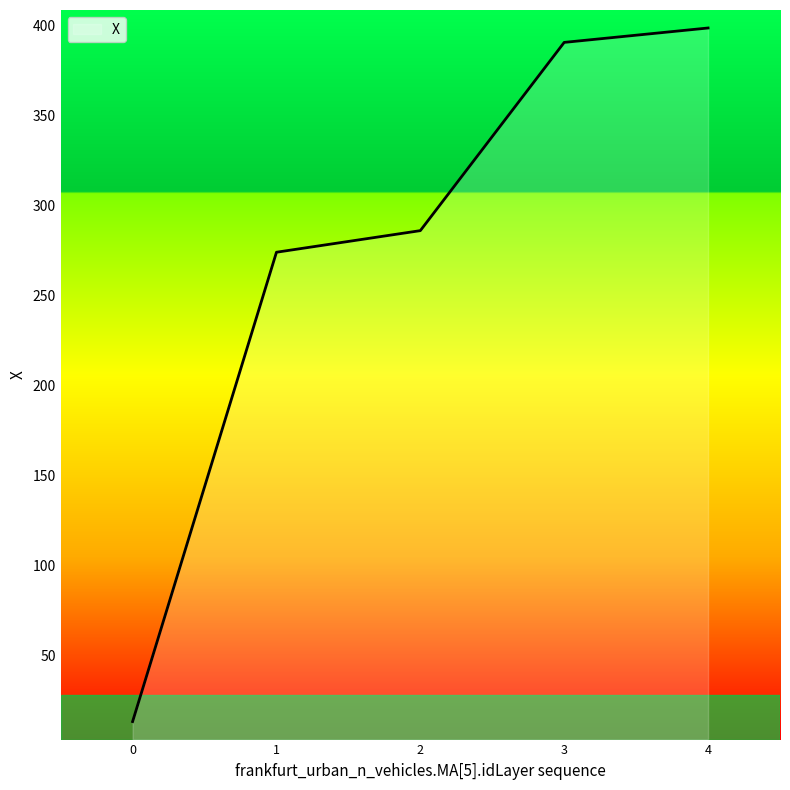

Reading right to left, transcribe all the data shown in this chart.

4=398.7	3=390.7	2=286.1	1=274.1	0=13.3